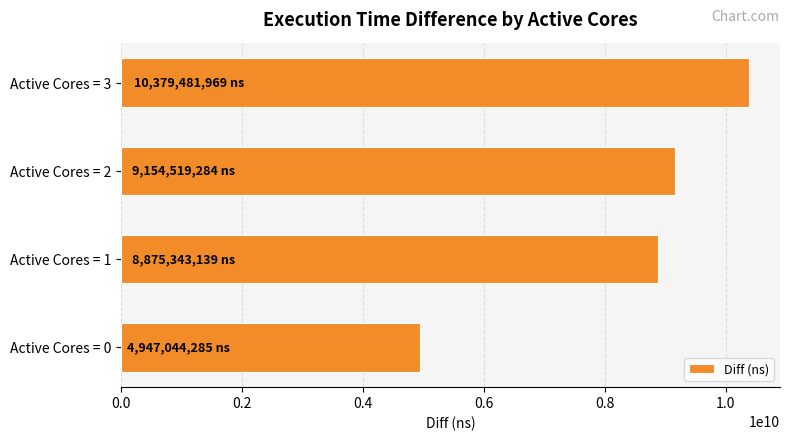

At which label is the value closest to 7663263127?

Active Cores = 1